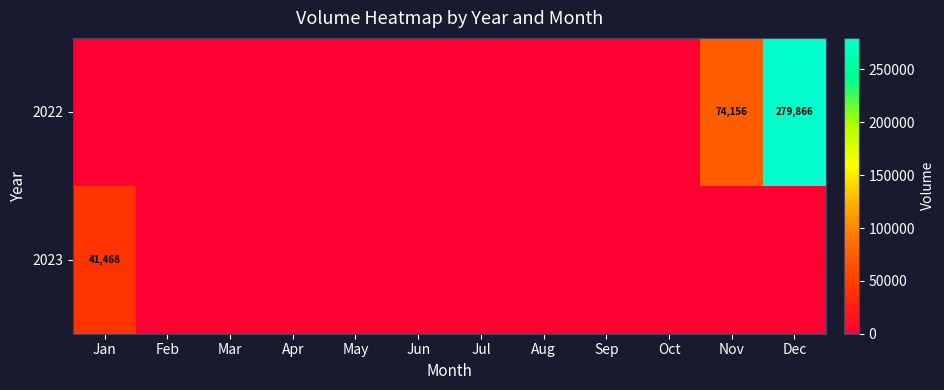

Where is 2023 nearest to the value 20734?

Jan